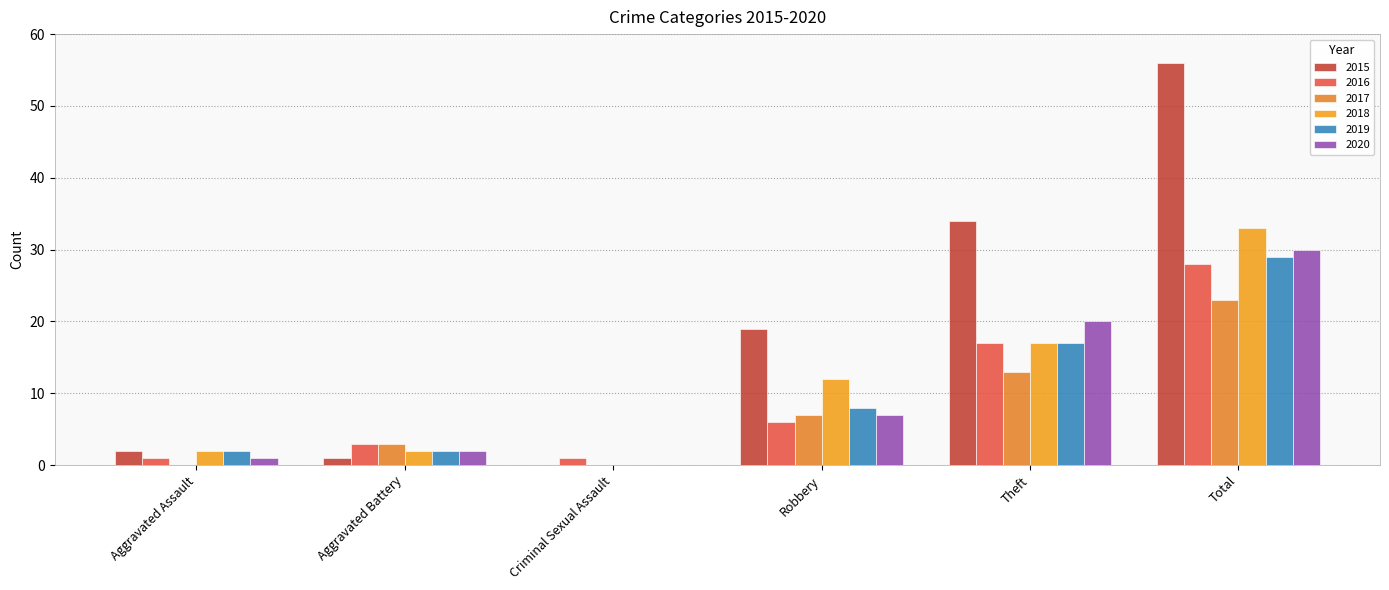

How many values in 2018 are above zero?

5